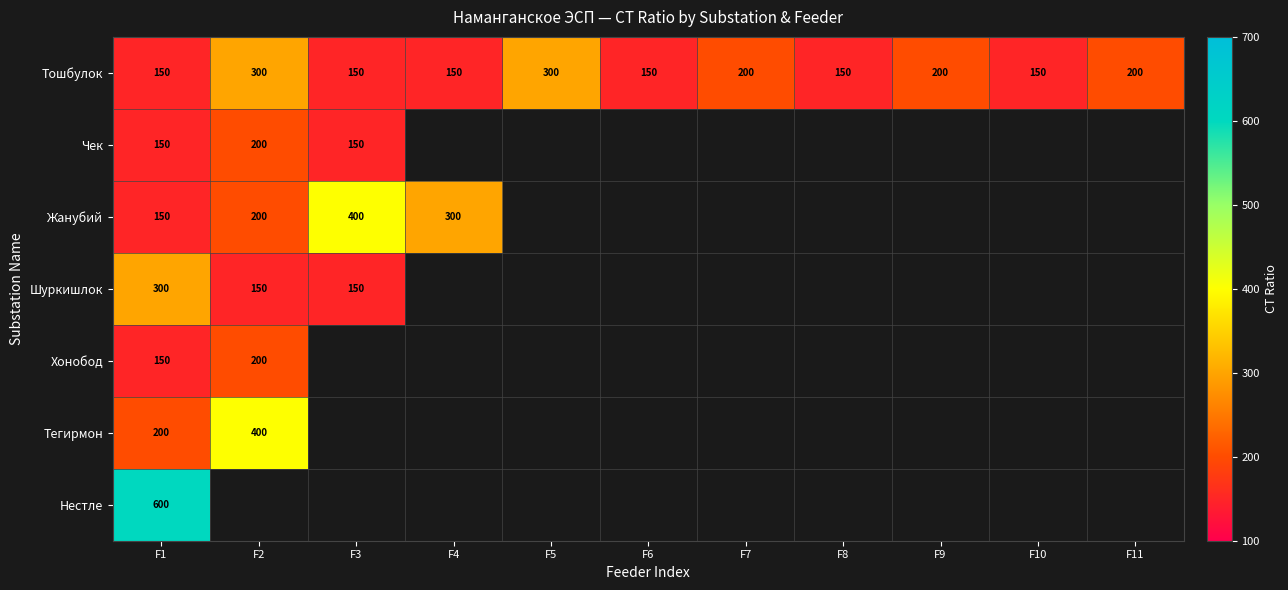

The Тошбулок series shows 87 at F6. True or false?

False